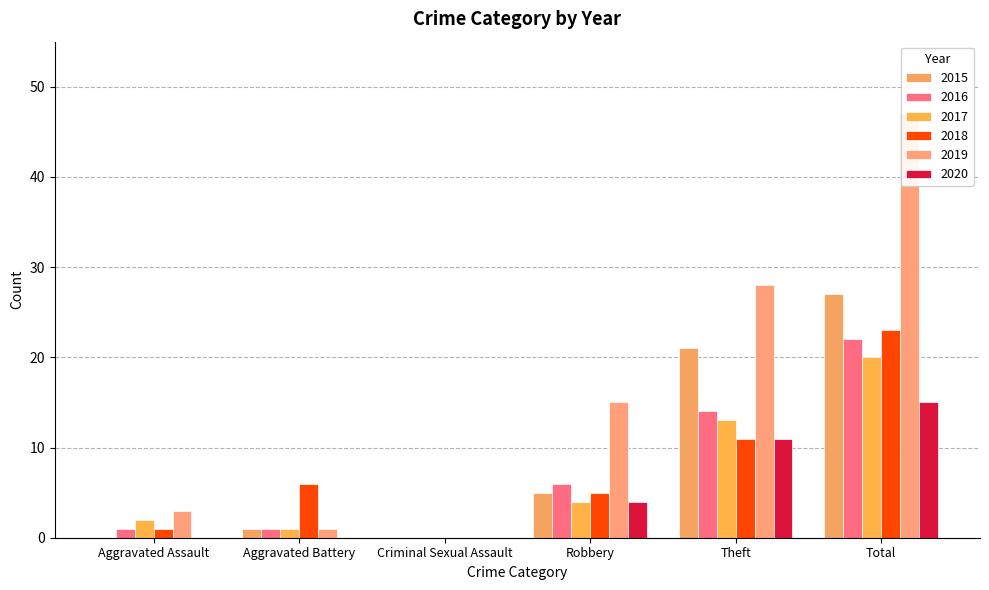

The 2020 series shows 6 at Robbery. True or false?

False